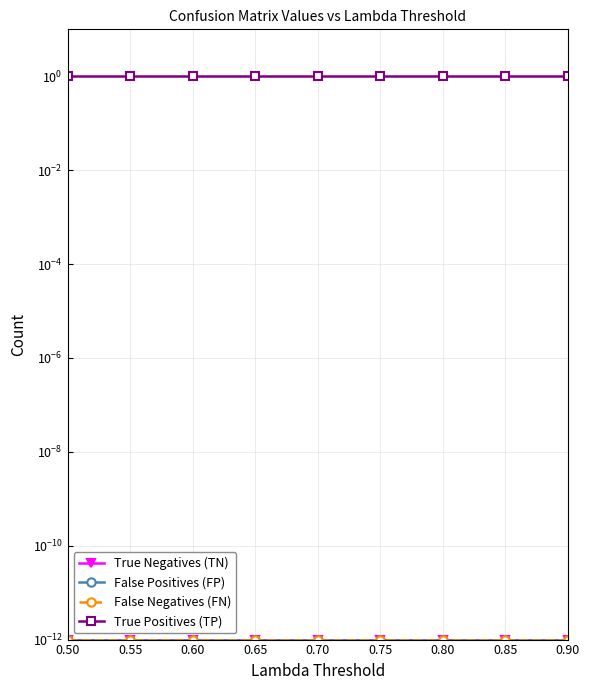

Does the chart display data point markers on the line(s)?

Yes